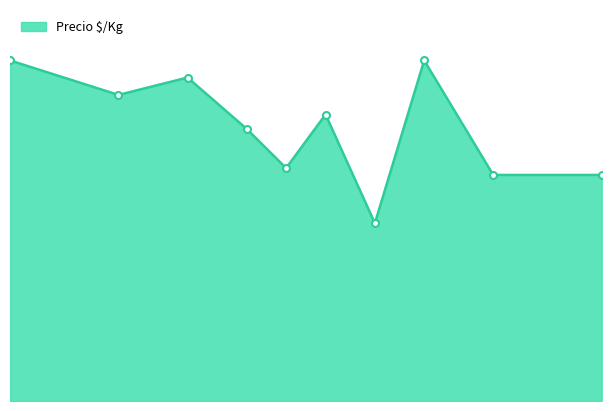

What is the difference between the maximum and minimum values?

590